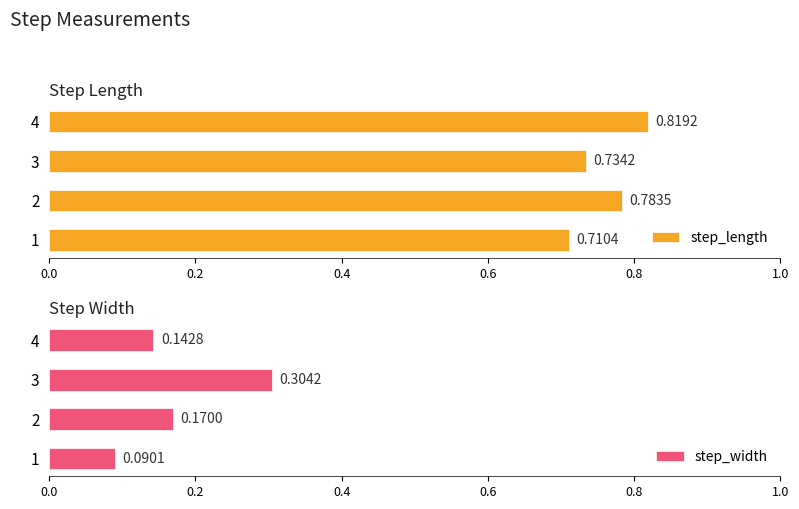

What is the value of the step_width bar at the 2nd from the left?

0.2